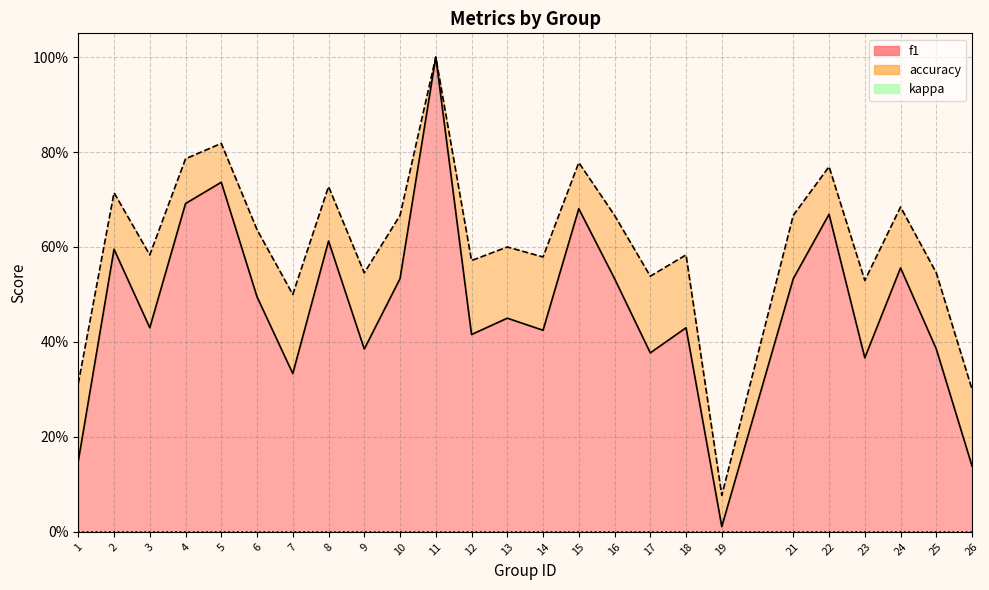

What is the average value of the accuracy series?

0.6